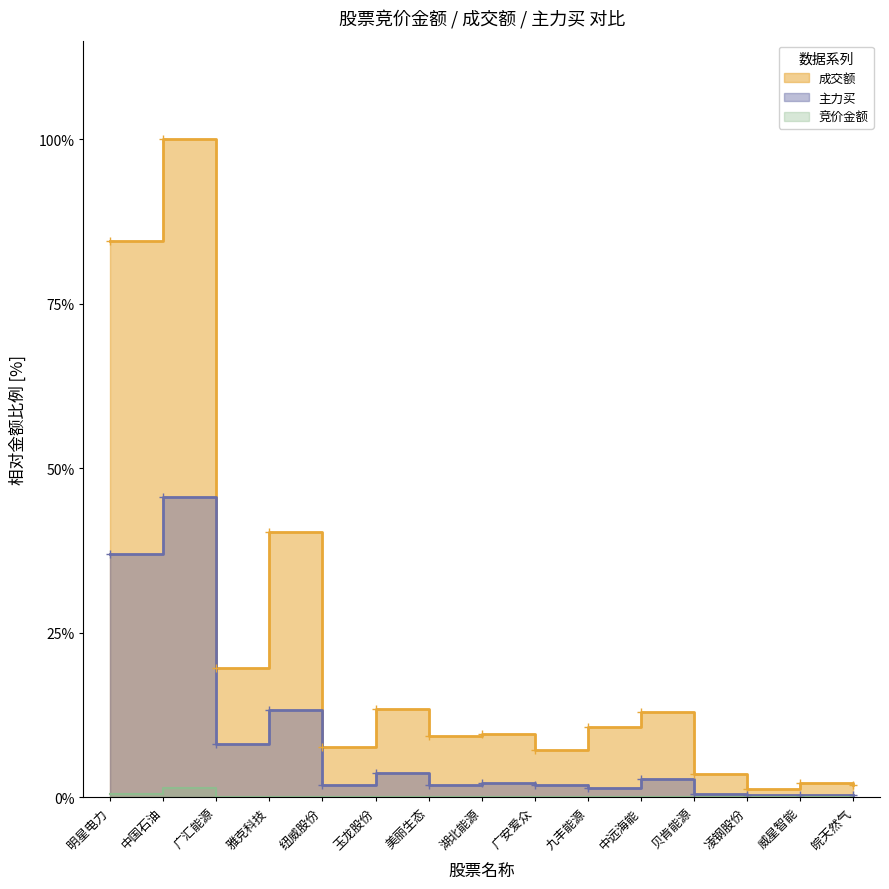

What is the difference between the maximum and minimum values in the 成交额 series?

98.8